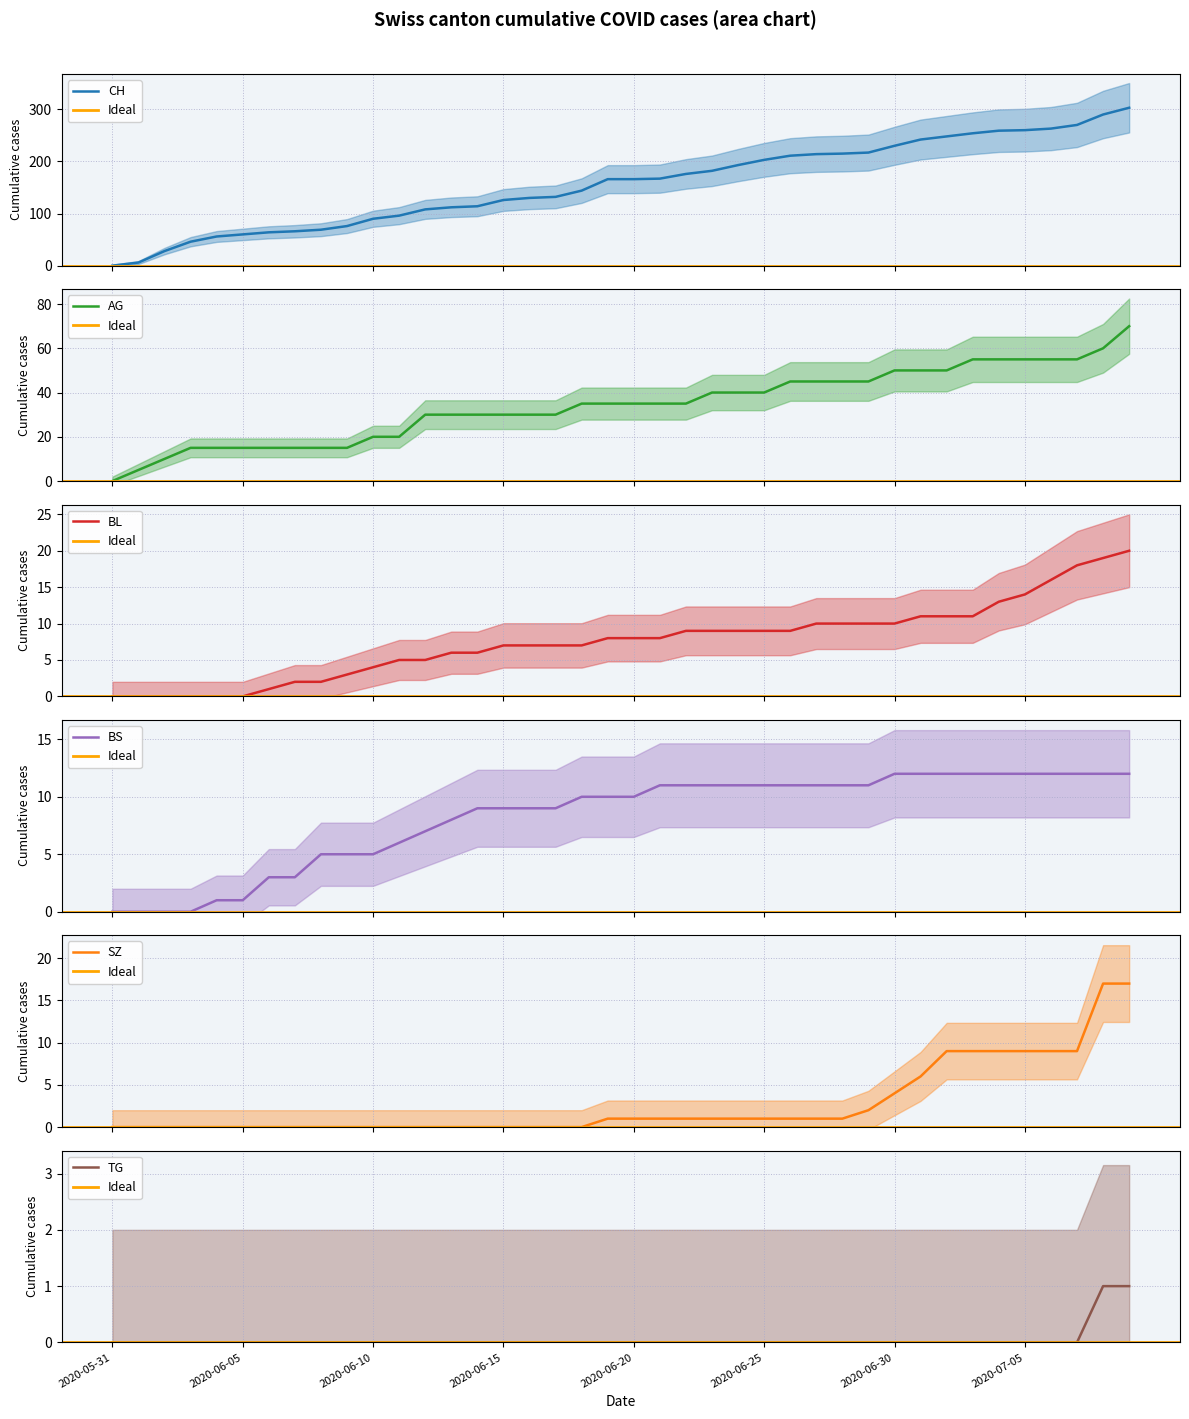

What is the sum of all AG values?

1370